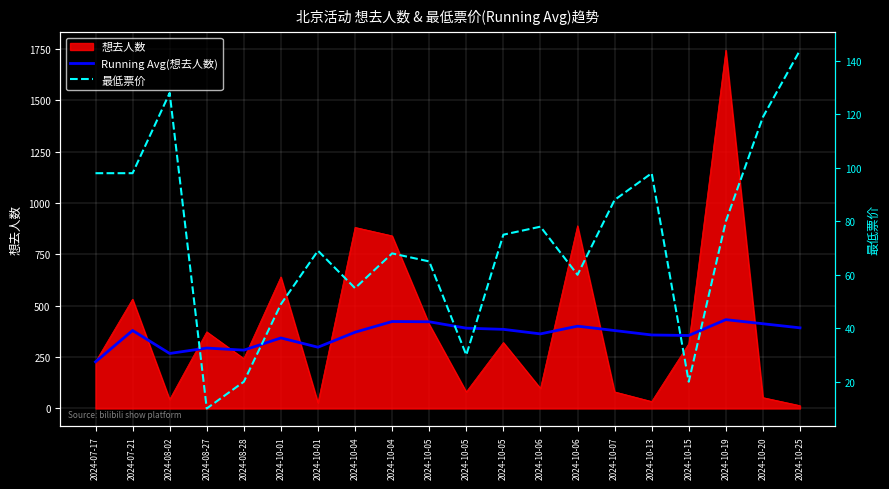

The value of Running Avg(想去人数) at 2024-10-19 is 242.4. True or false?

False